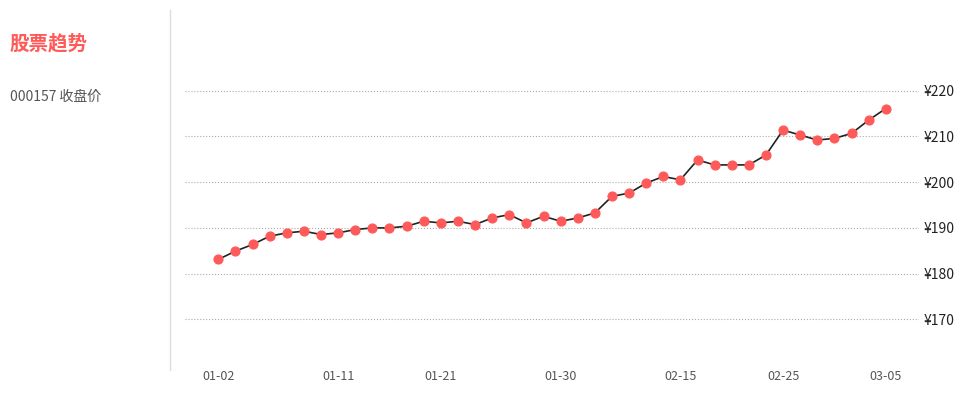

Is this an area chart (filled region under the line)?

No